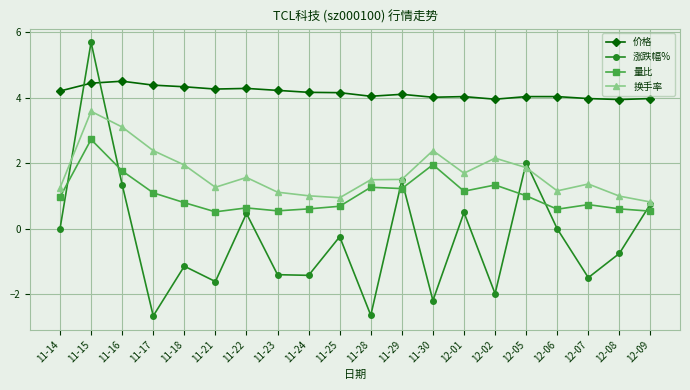

True or false: 量比 and 价格 cross at least once.

False